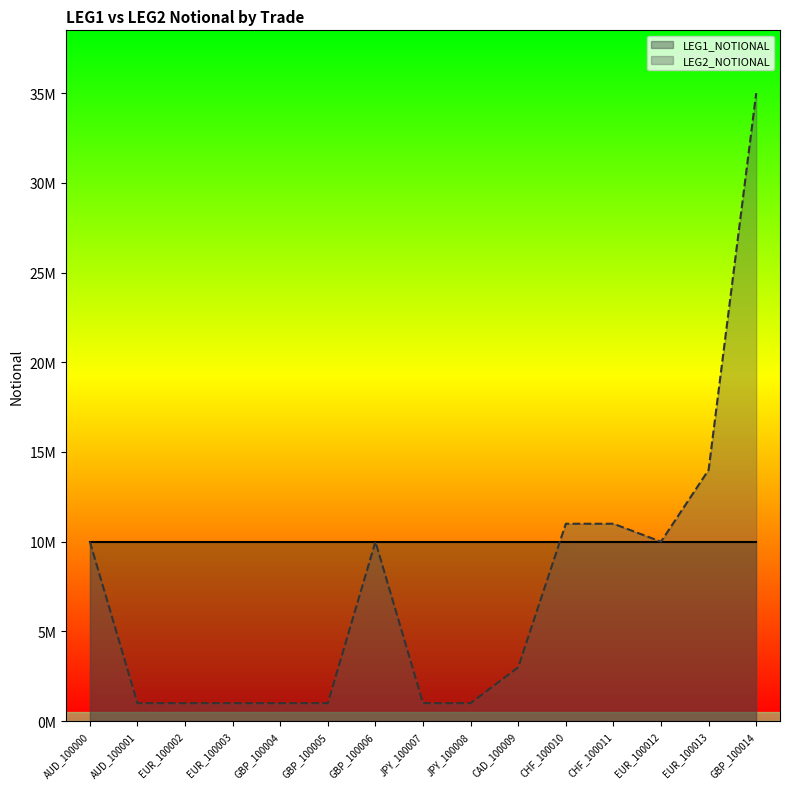

What is the smallest value displayed?

1000000